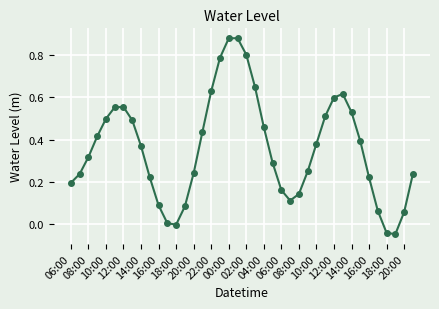

How many series are shown in this chart?

1